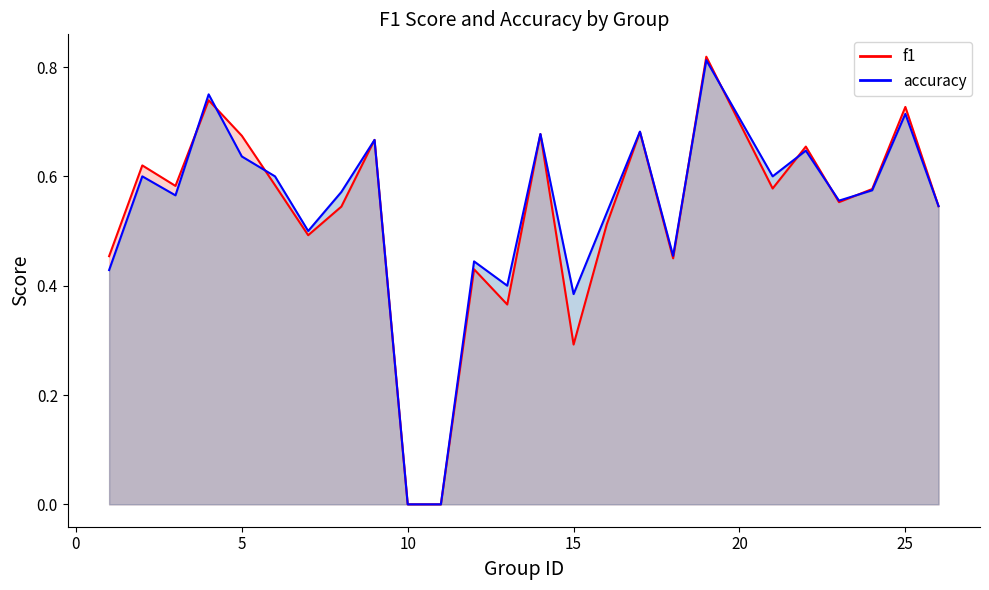

List the labels in order of f1 value, smallest first.

10, 11, 15, 13, 12, 18, 1, 7, 16, 8, 26, 23, 24, 21, 3, 6, 2, 22, 9, 5, 14, 17, 25, 4, 19